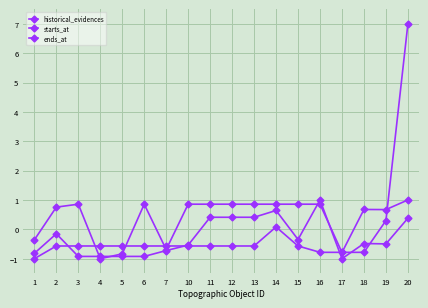

What is the greatest value displayed?

7.0